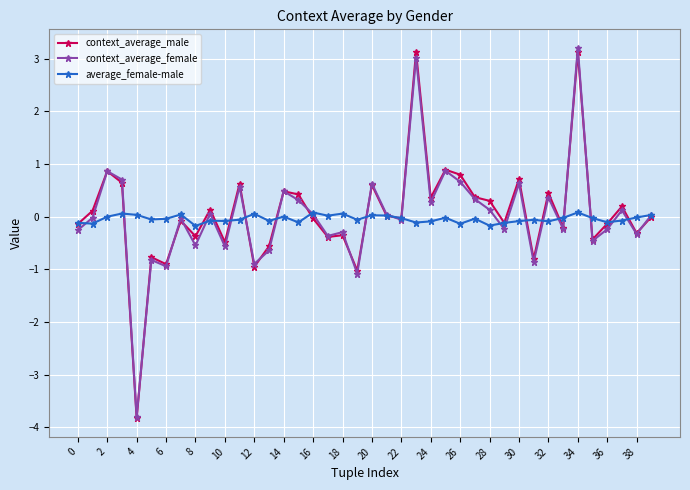

What is the value of the context_average_female point at the 13th from the left?

-0.9